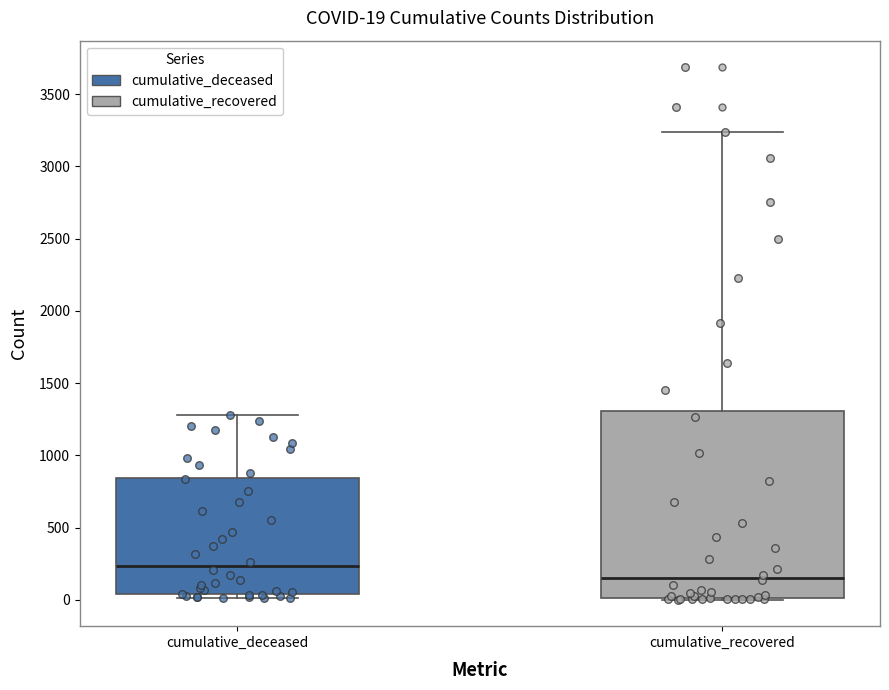

Comparing the boxes themselves (not the whiskers), which one is the tallest?

cumulative_recovered